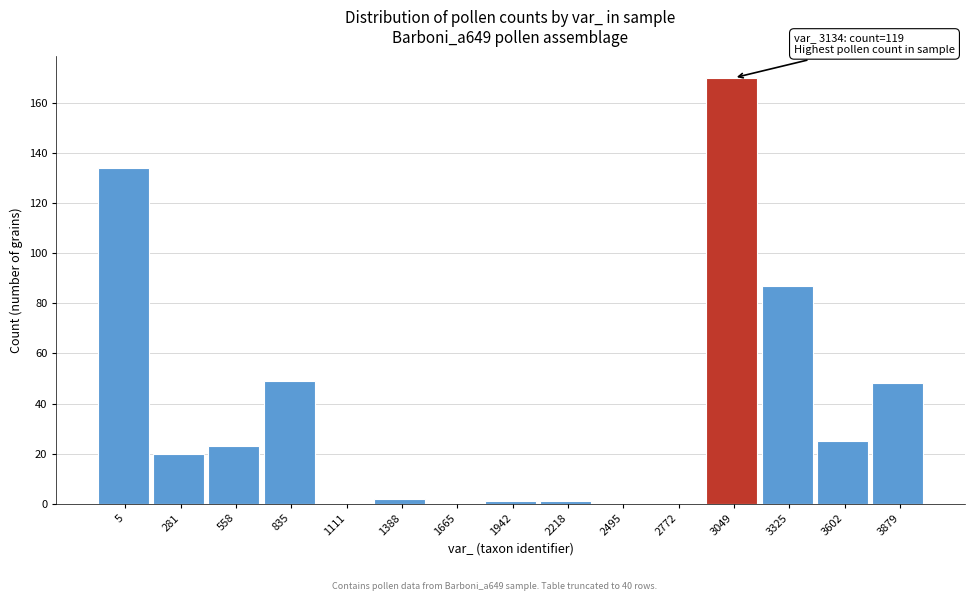

Reading left to right, list all the values displayed in this chart.

5=134	281=20	558=23	835=49	1111=0	1388=2	1665=0	1942=1	2218=1	2495=0	2772=0	3049=170	3325=87	3602=25	3879=48